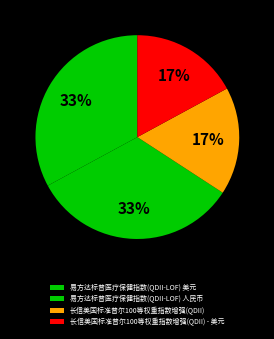

Which slice is the smallest?

长信美国标准普尔100等权重指数增强(QDII)